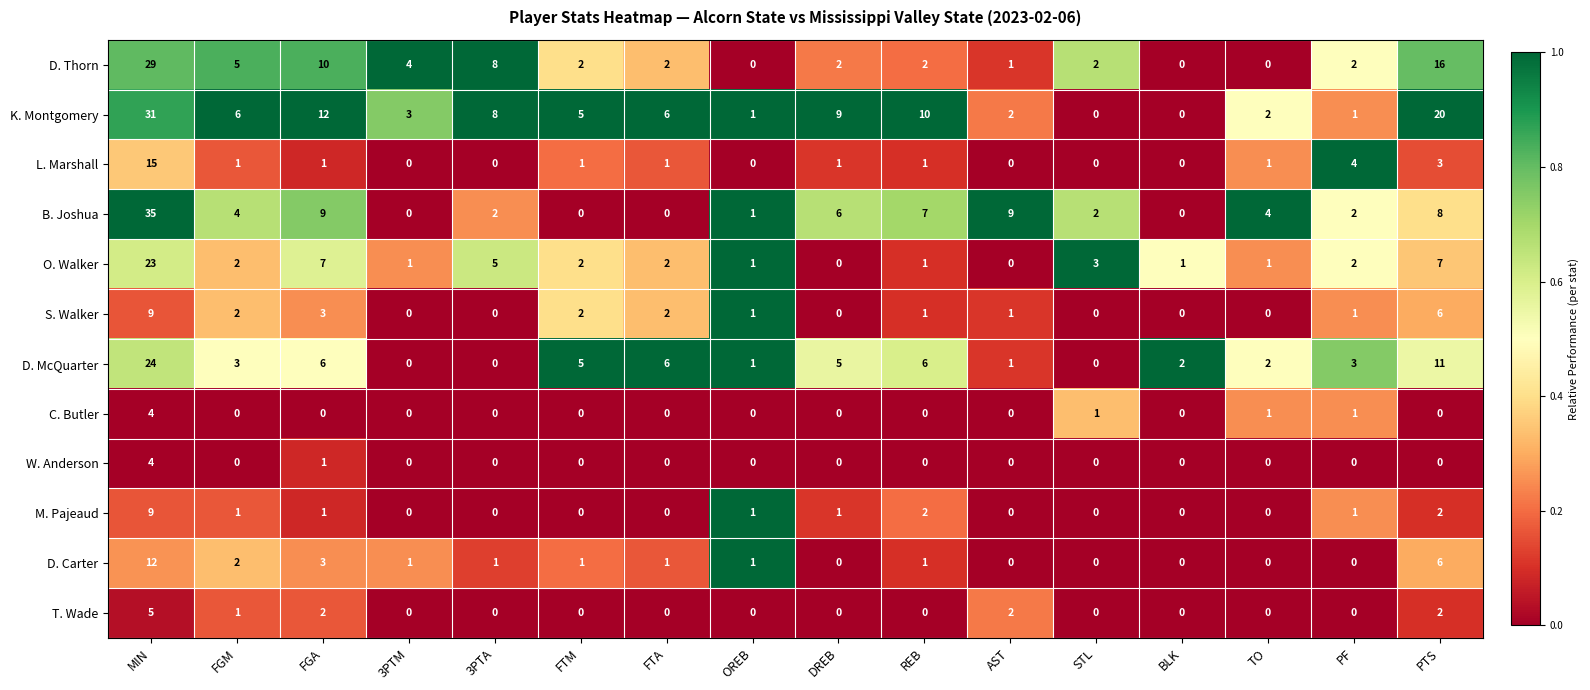

Between STL and PF, which series saw the biggest shift?

L. Marshall